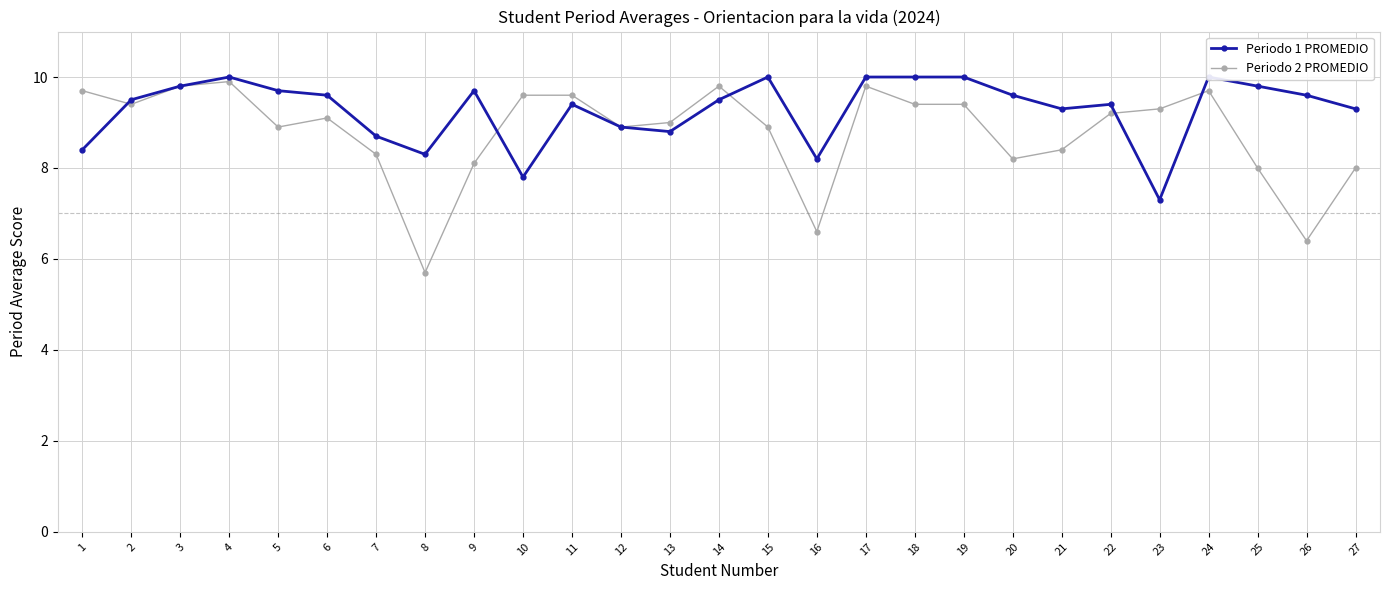

Reading right to left, list all the values displayed in this chart.

Periodo 1 PROMEDIO: 9.3	9.6	9.8	10.0	7.3	9.4	9.3	9.6	10.0	10.0	10.0	8.2	10.0	9.5	8.8	8.9	9.4	7.8	9.7	8.3	8.7	9.6	9.7	10.0	9.8	9.5	8.4
Periodo 2 PROMEDIO: 8.0	6.4	8.0	9.7	9.3	9.2	8.4	8.2	9.4	9.4	9.8	6.6	8.9	9.8	9.0	8.9	9.6	9.6	8.1	5.7	8.3	9.1	8.9	9.9	9.8	9.4	9.7